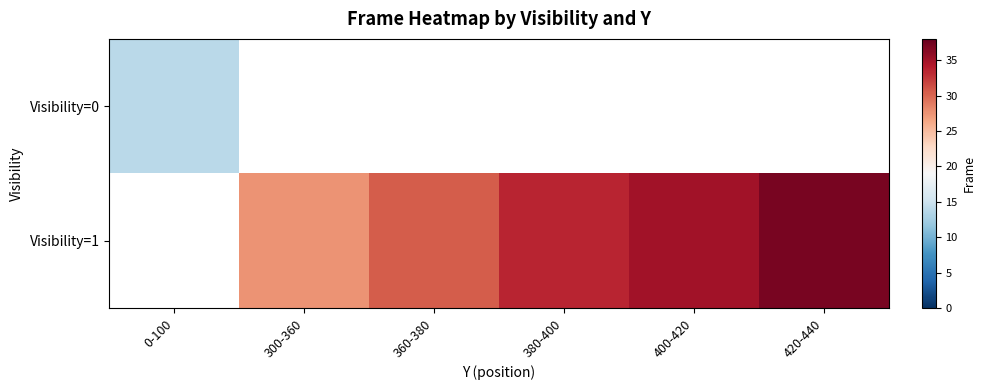

What is the smallest value displayed?

13.9